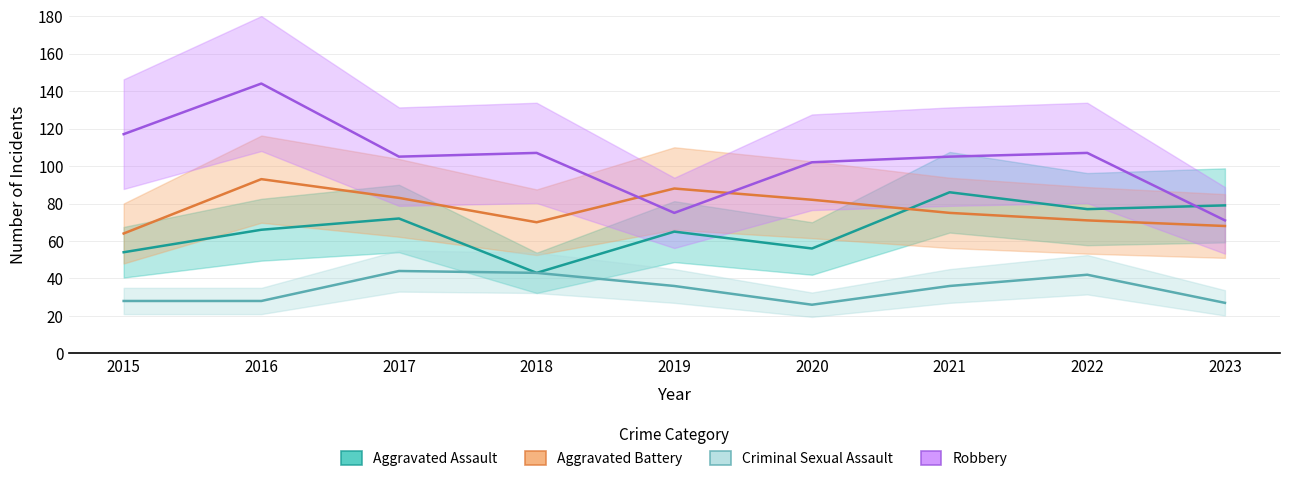

Where do Aggravated Assault and Aggravated Battery first cross each other?

2020 and 2021